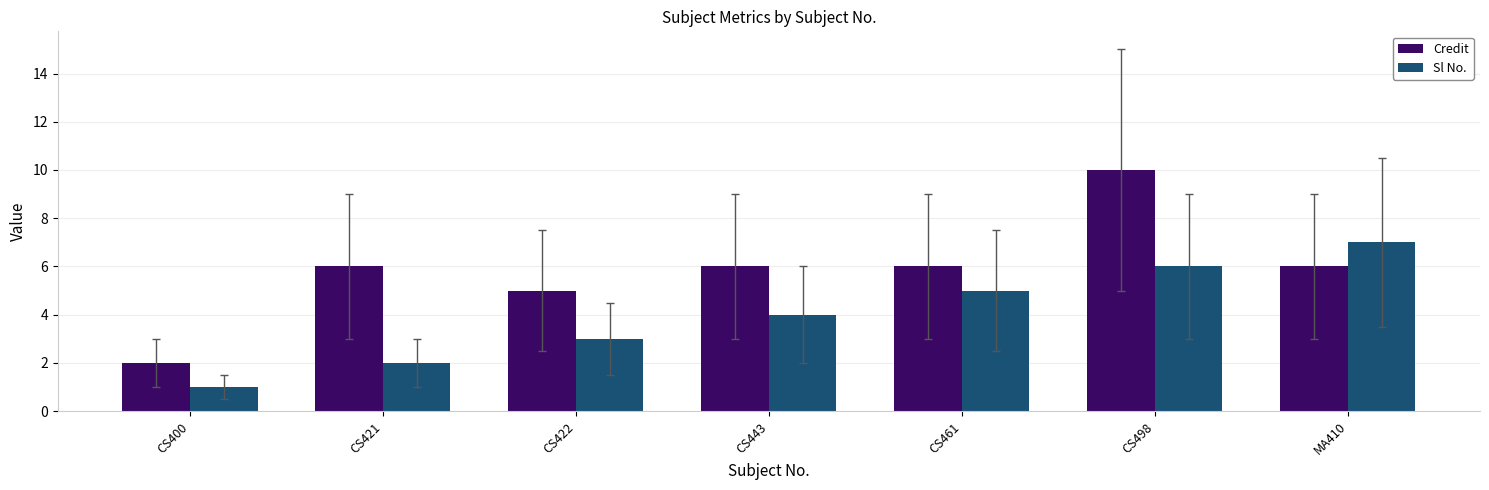

What is the value of the Sl No. bar at the 5th from the left?

5